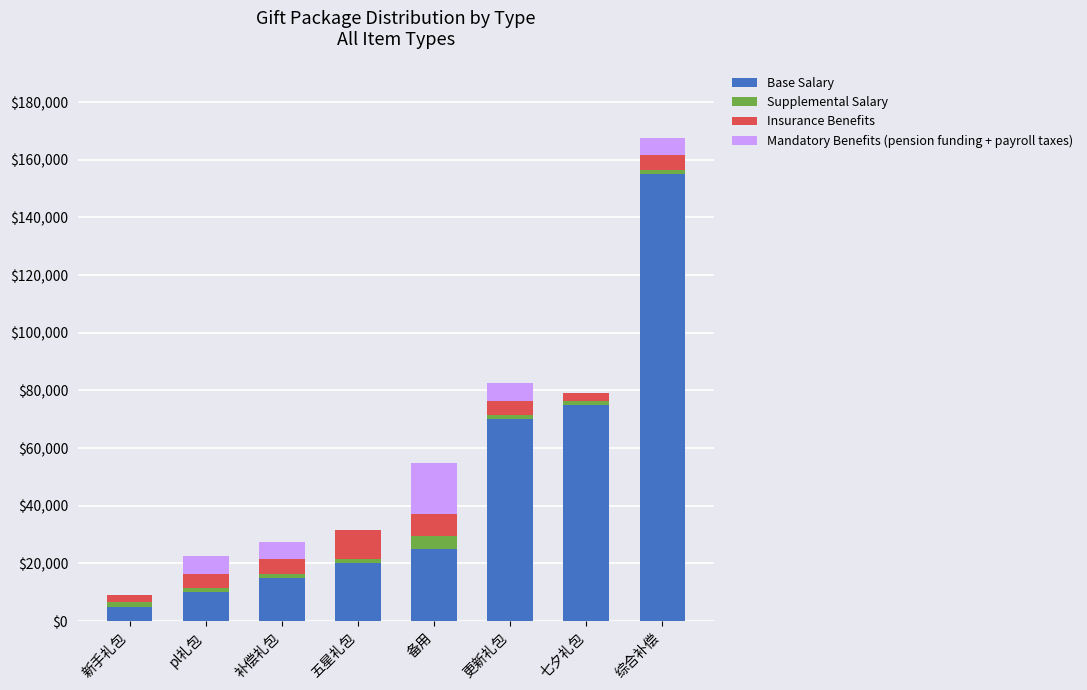

The value of Base Salary at 更新礼包 is 41830. True or false?

False